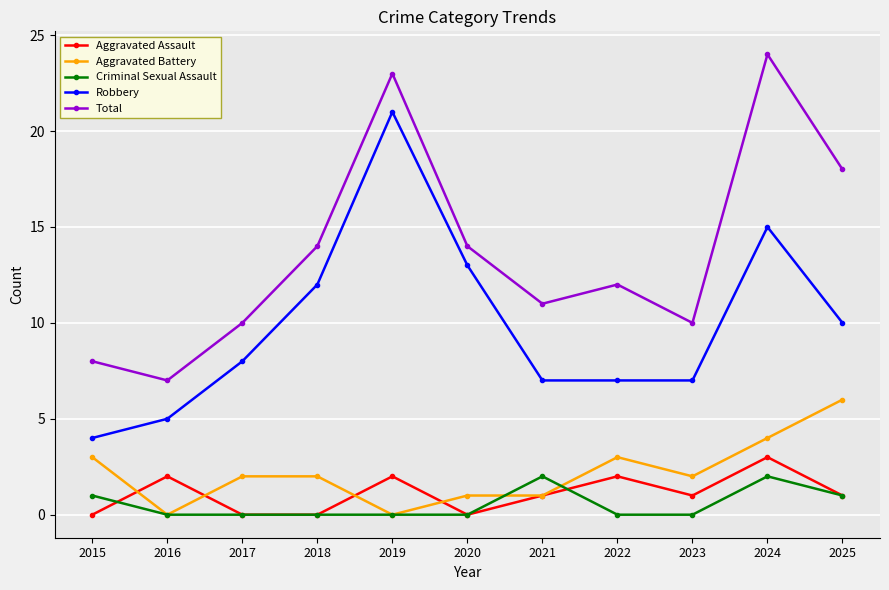

What is the total value across all series at 2018?

28